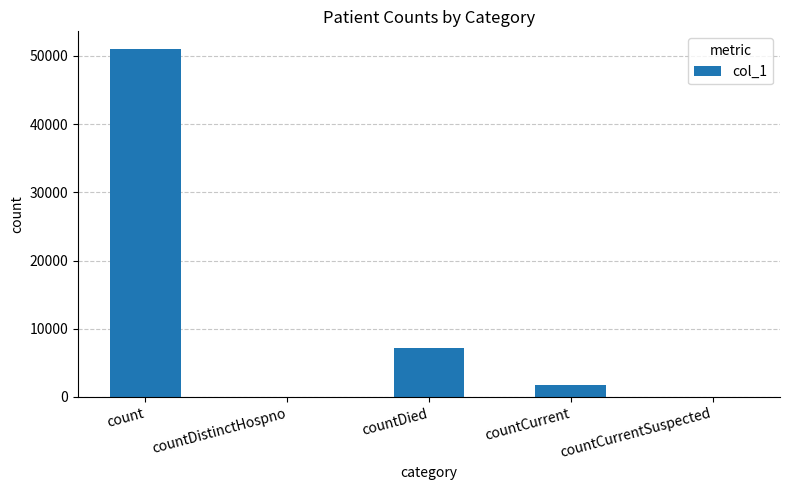

Reading left to right, extract all data points from this chart.

count=51058	countDistinctHospno=0	countDied=7143	countCurrent=1761	countCurrentSuspected=0